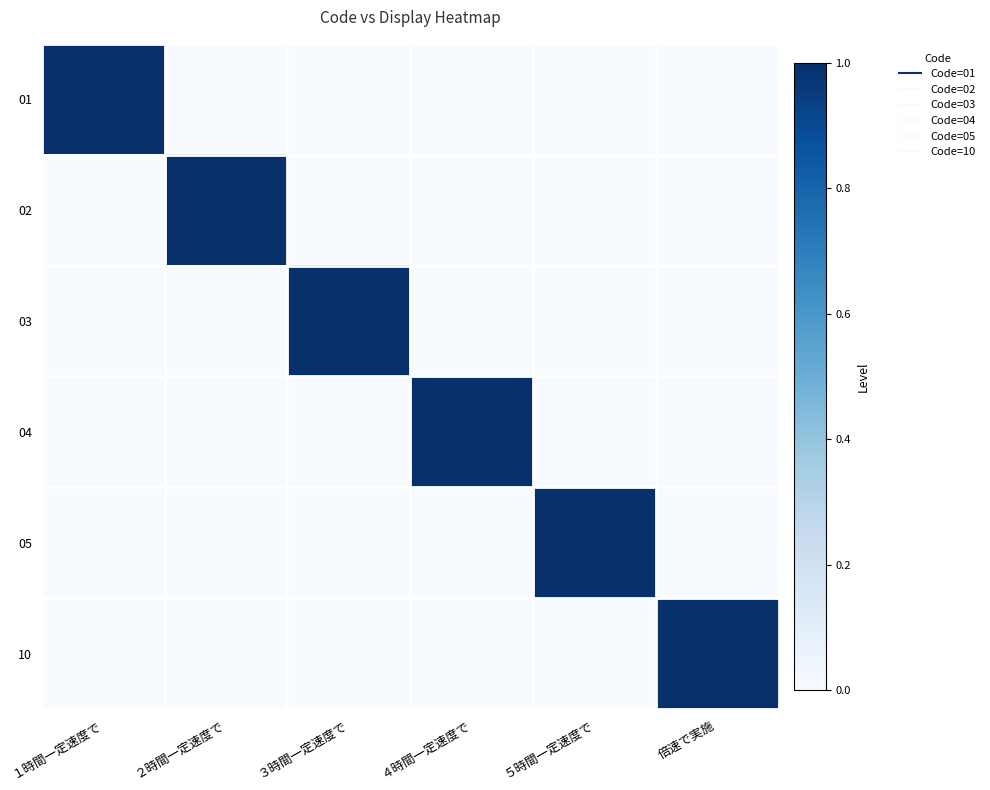

What is the total value across all series at ３時間一定速度で?

1